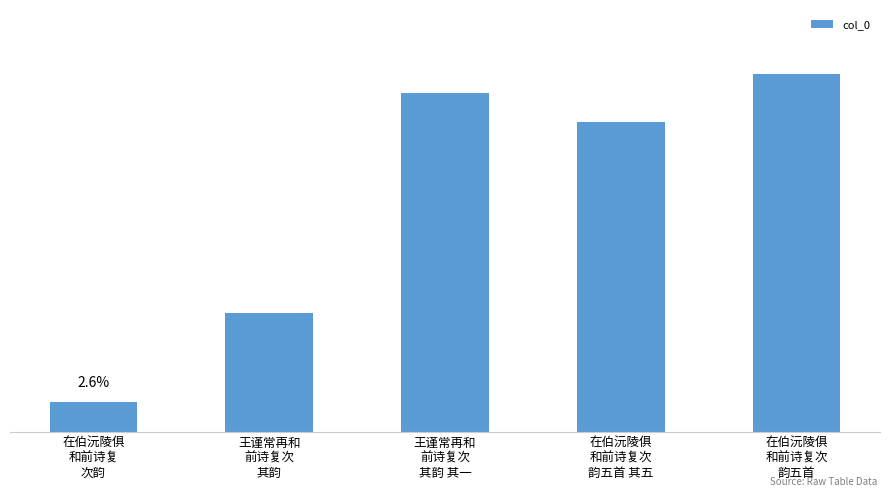

What is the change in value from 在伯沅陵俱
和前诗复次
韵五首 其五 to 在伯沅陵俱
和前诗复次
韵五首?

+150359